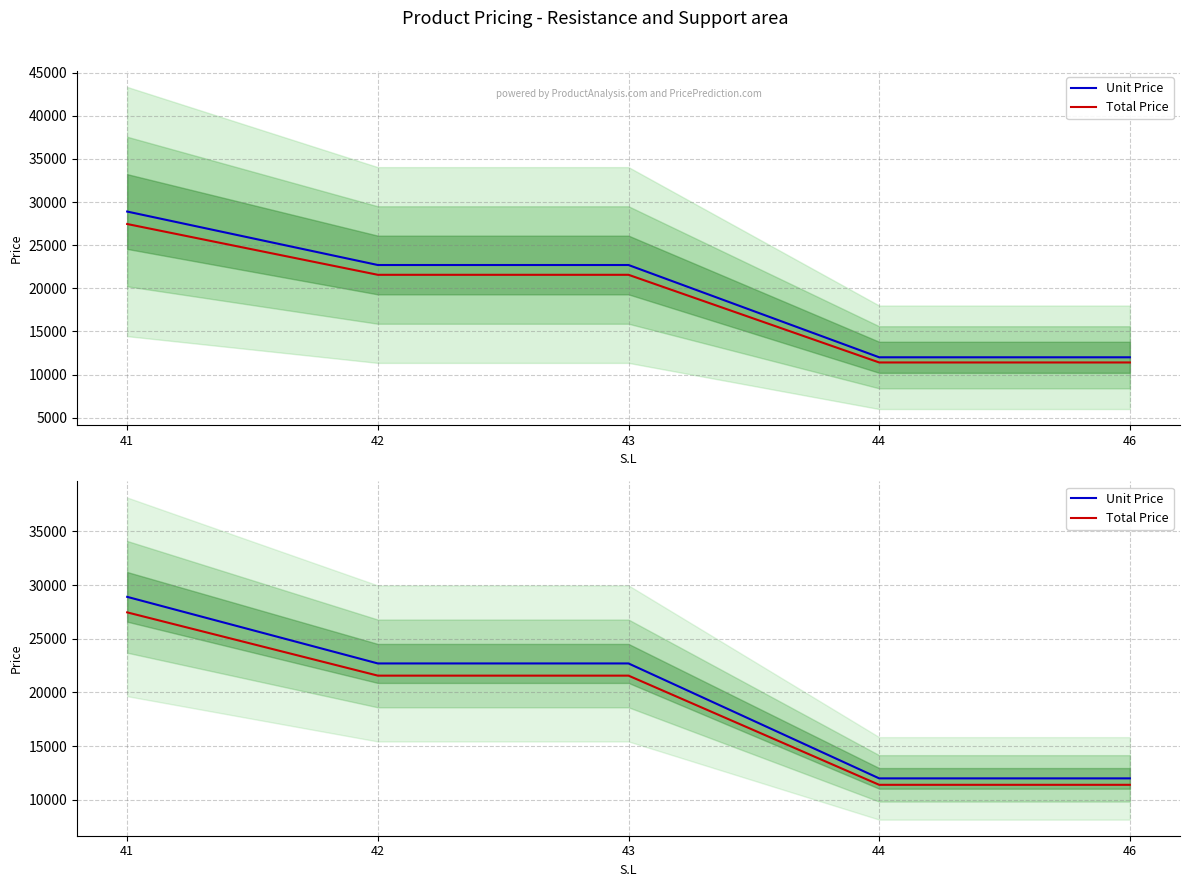

Which label corresponds to the smallest value in the chart?

44